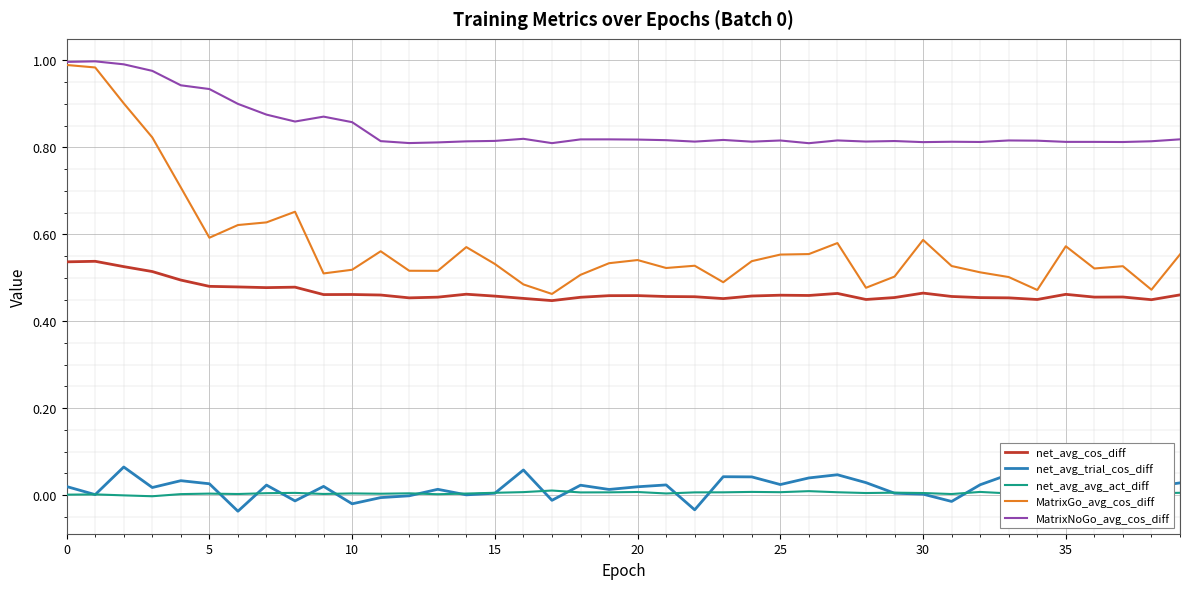

True or false: MatrixNoGo_avg_cos_diff and net_avg_avg_act_diff intersect in this chart.

False